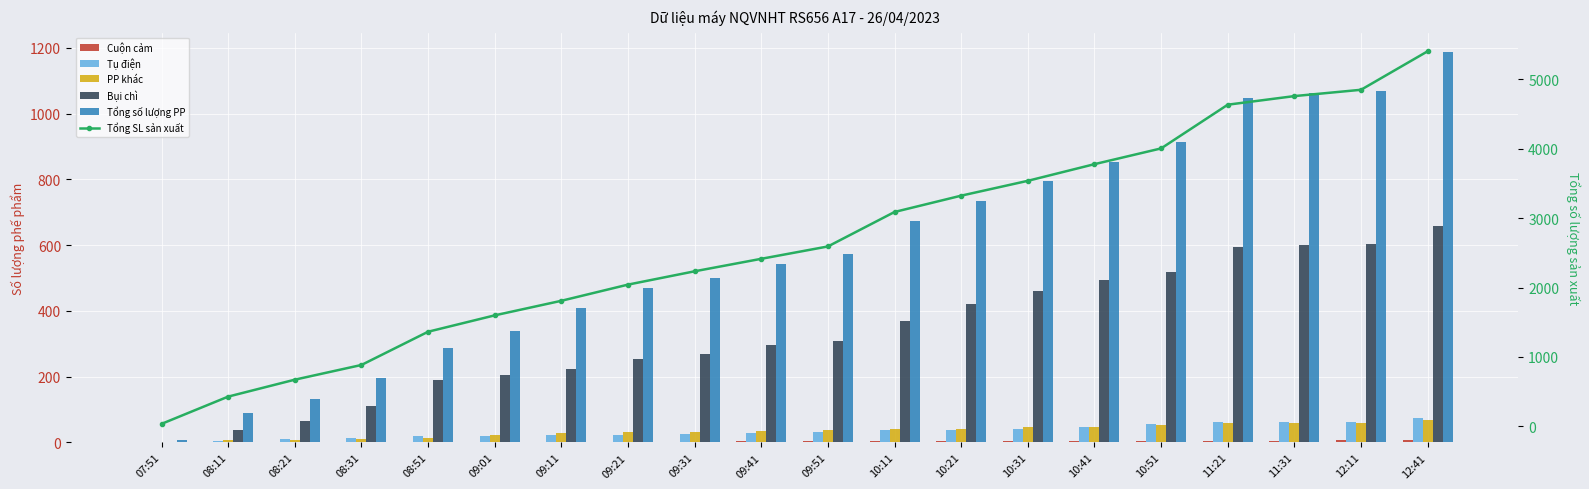

What is the maximum value shown in the chart?

5406